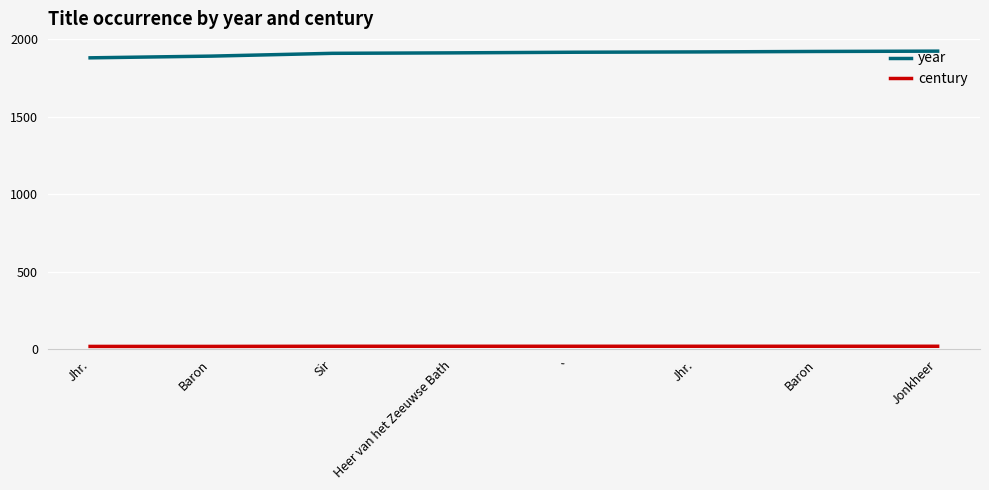

True or false: year has a value of 1921 at Jonkheer.

True